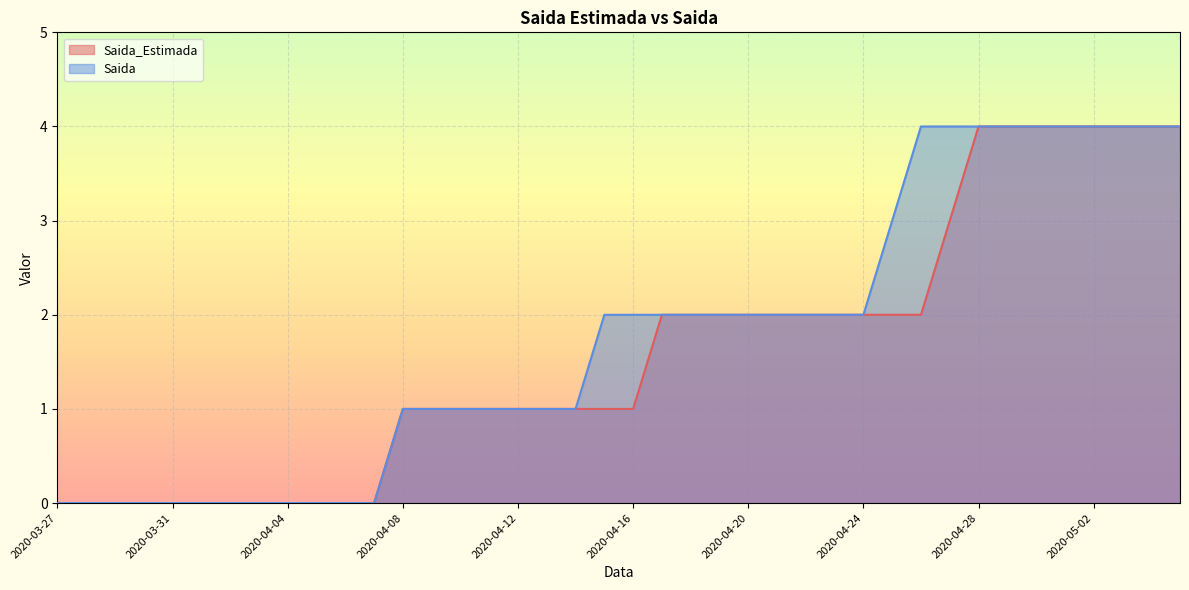

What is the difference between the Saida_Estimada values at 2020-04-09 and 2020-04-01?

1